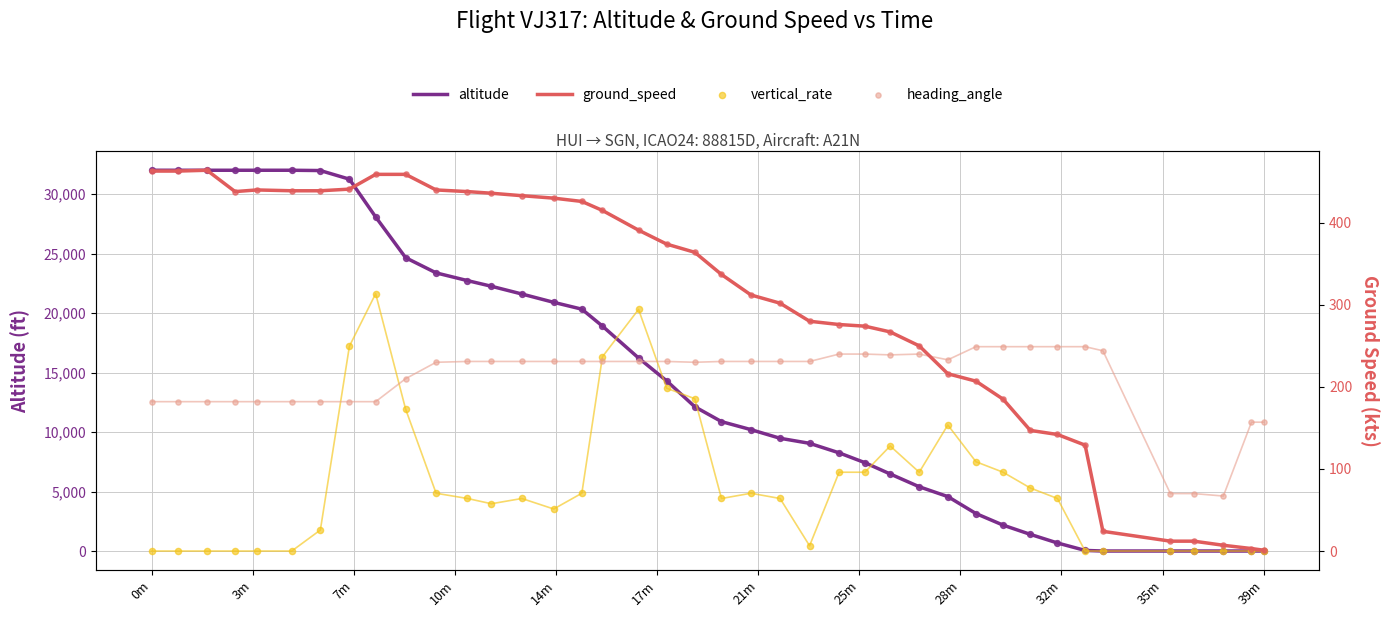

Which series contains the highest Y value?

altitude